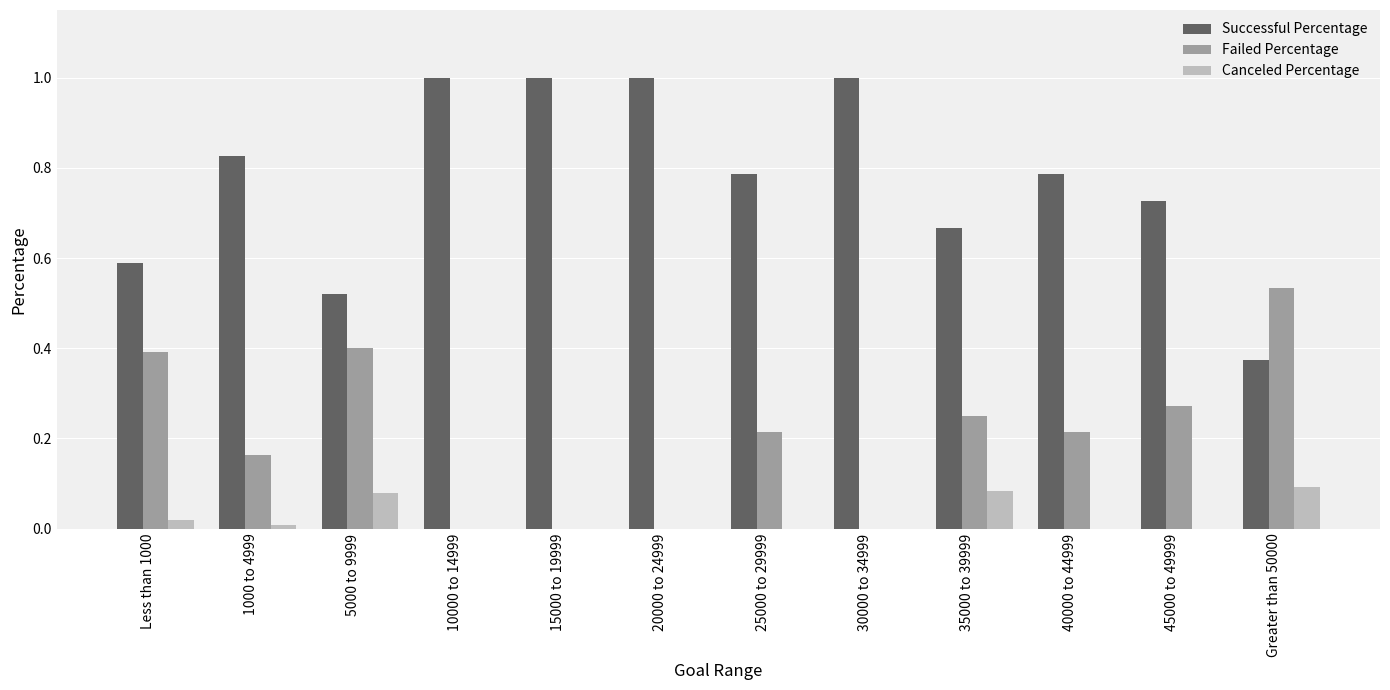

The value of Canceled Percentage at 15000 to 19999 is 0.0. True or false?

True